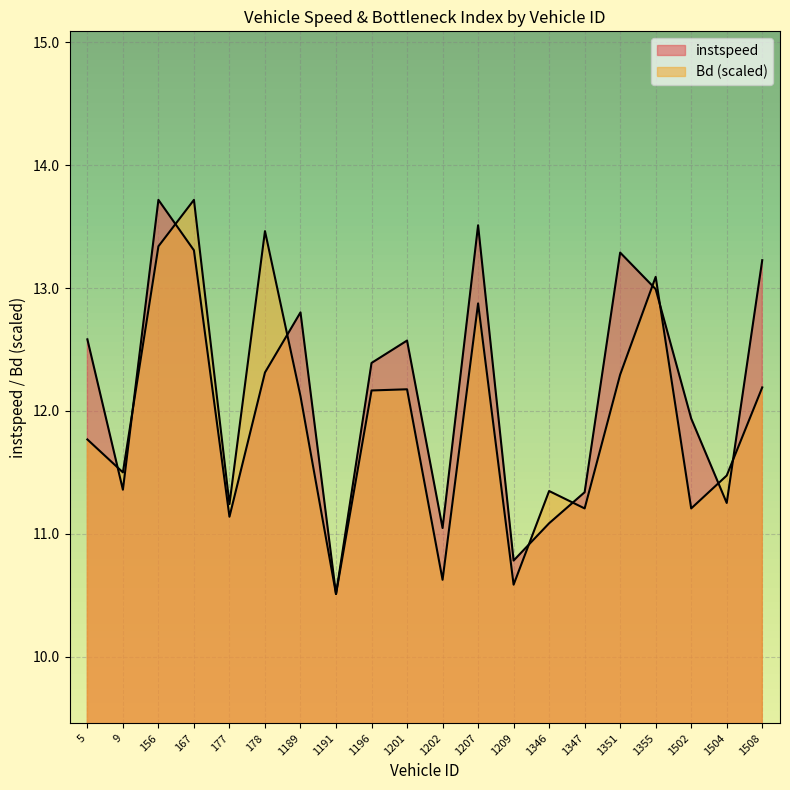

Count the number of categories in the chart.

20